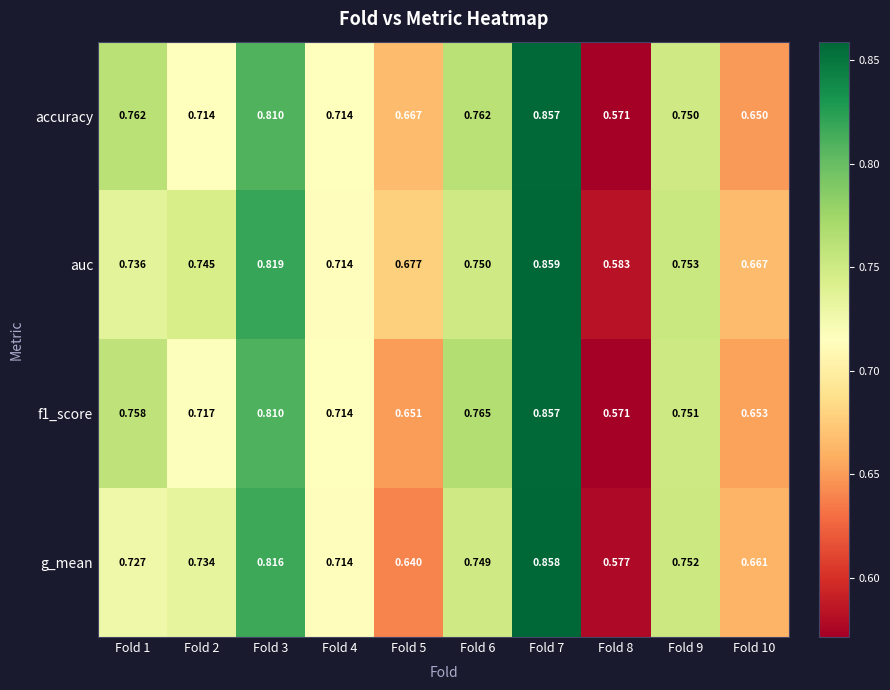

Is the value of g_mean at Fold 10 greater than the value of f1_score at Fold 2?

No